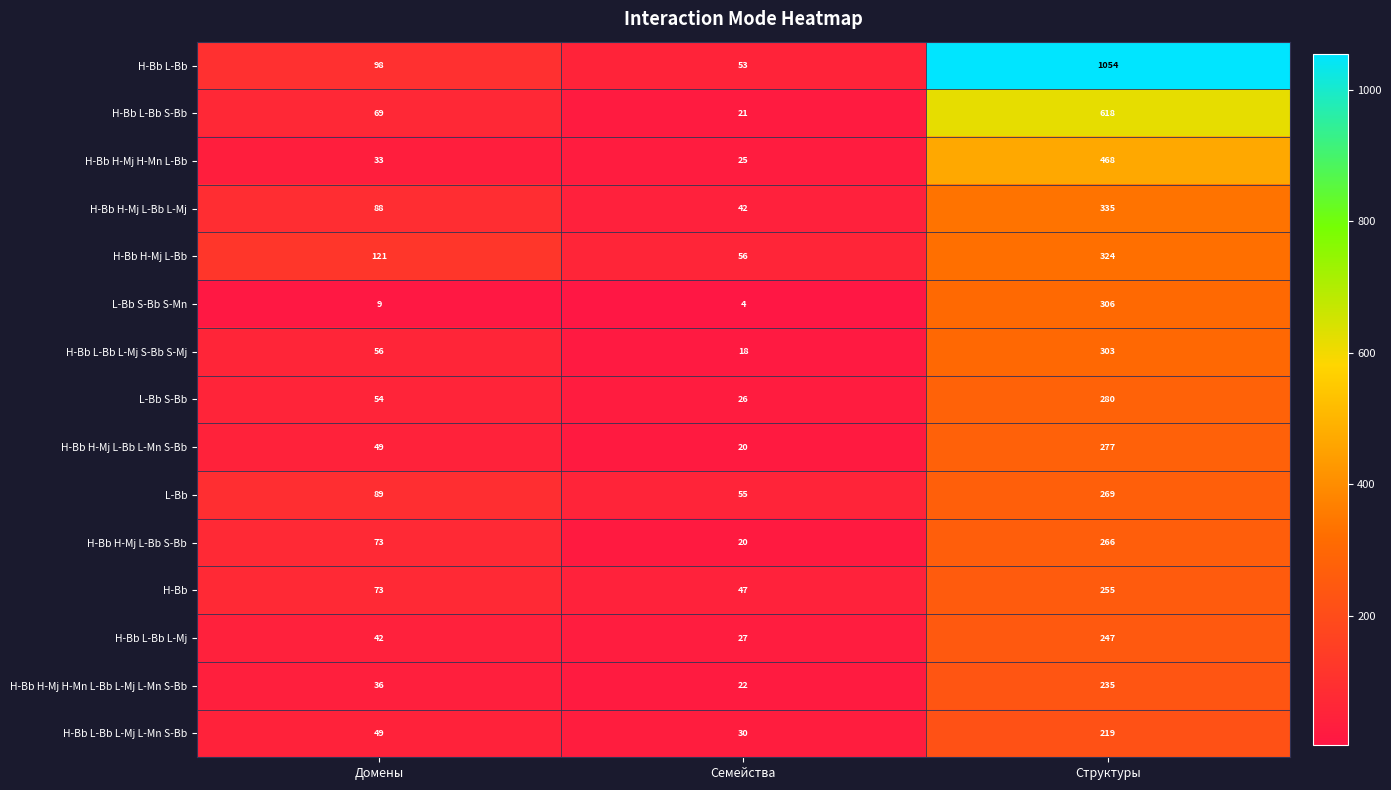

Count the H-Bb H-Mj L-Bb L-Mj values in the range 42 to 335.

3